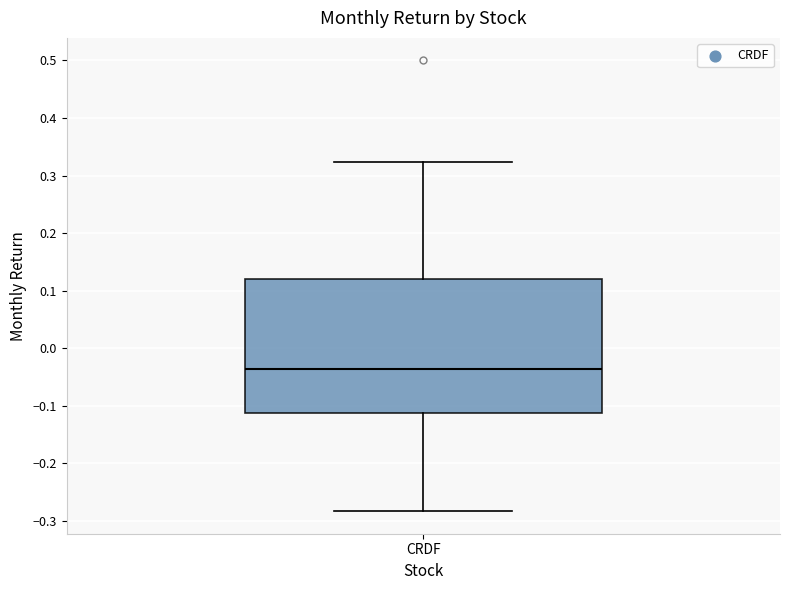

Read this box plot against the y-axis: the position of the median line, the range covered by the box, and the ends of both whiskers. The values are not printed on the chart, so give them approximately, as read against the axis.

median -0.04, box -0.11 to 0.12, whiskers -0.28 to 0.32